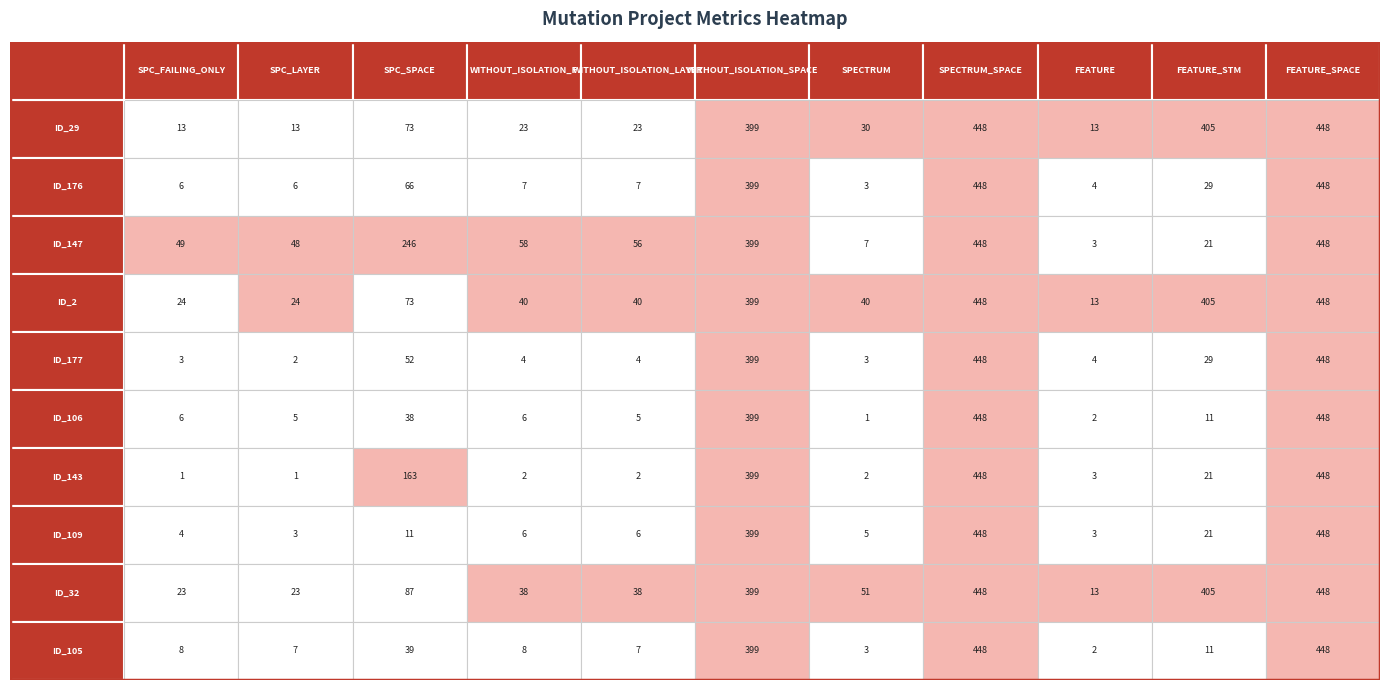

Count the number of categories in the chart.

11